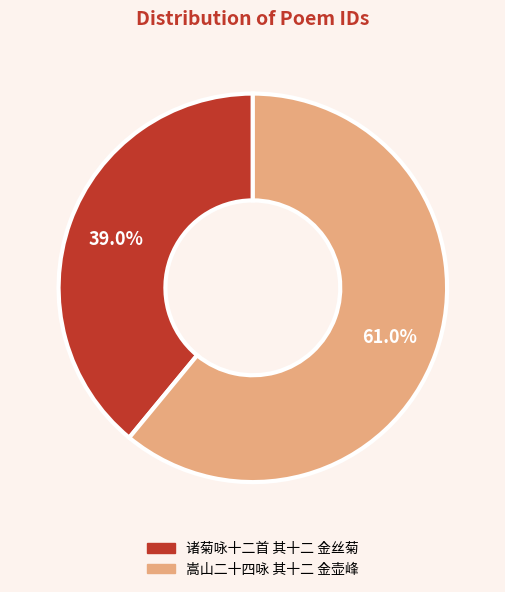

To the nearest percent, what portion does 诸菊咏十二首 其十二 金丝菊 represent?

39%